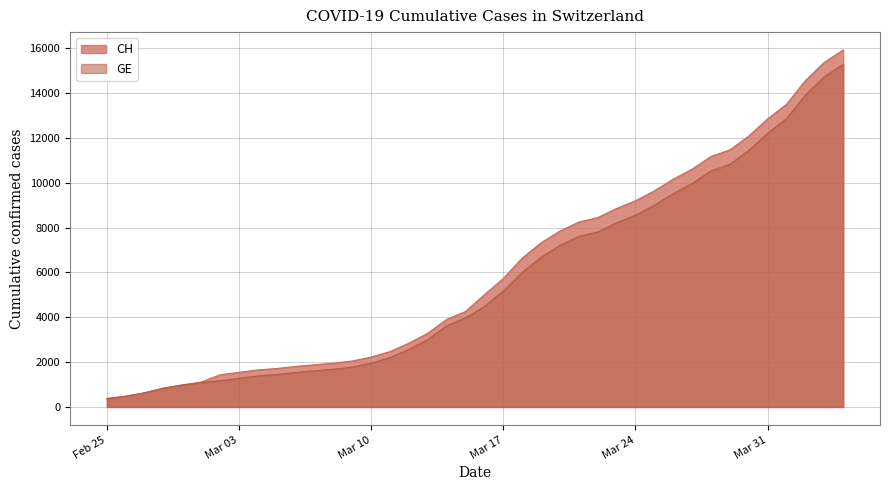

Between 2020-03-22 and 2020-03-18, which is larger?

2020-03-22